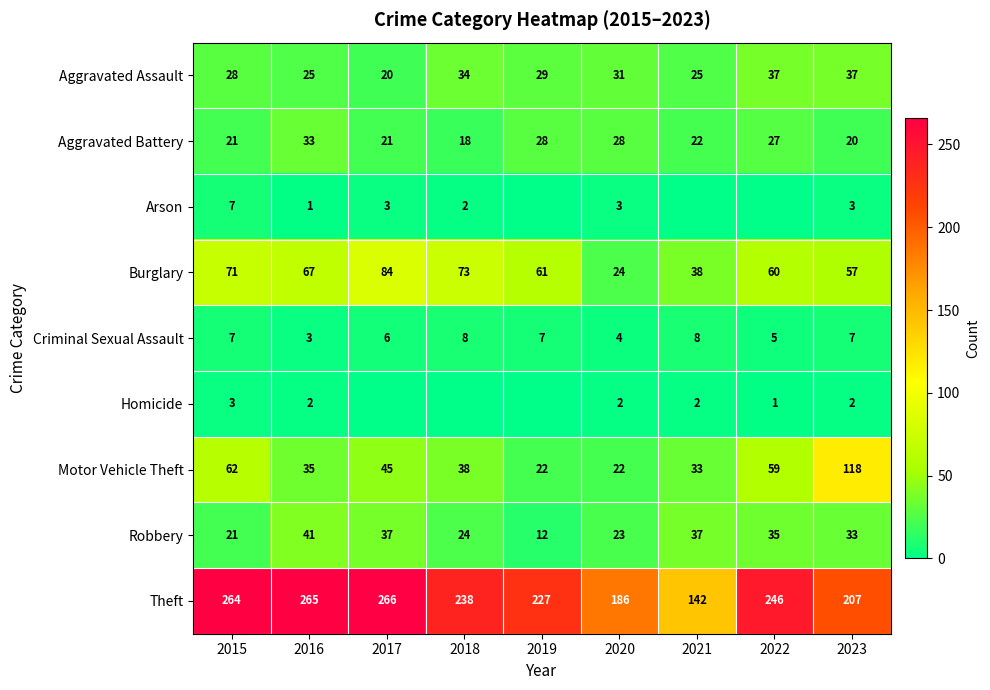

What is the sum of the Robbery values at 2016 and 2023?

74